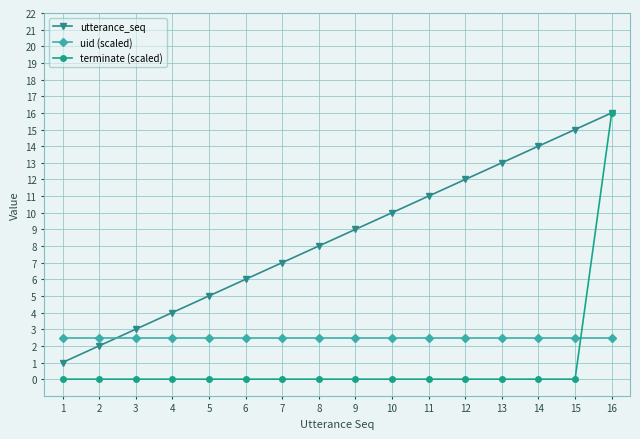

What is the highest value of the utterance_seq series?

16.0